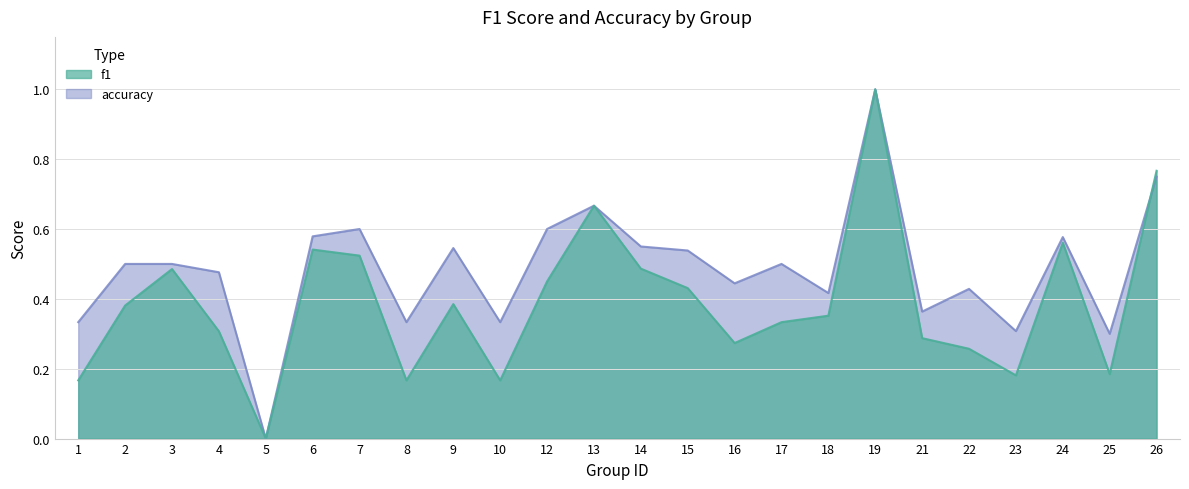

Does the chart have visible grid lines?

Yes